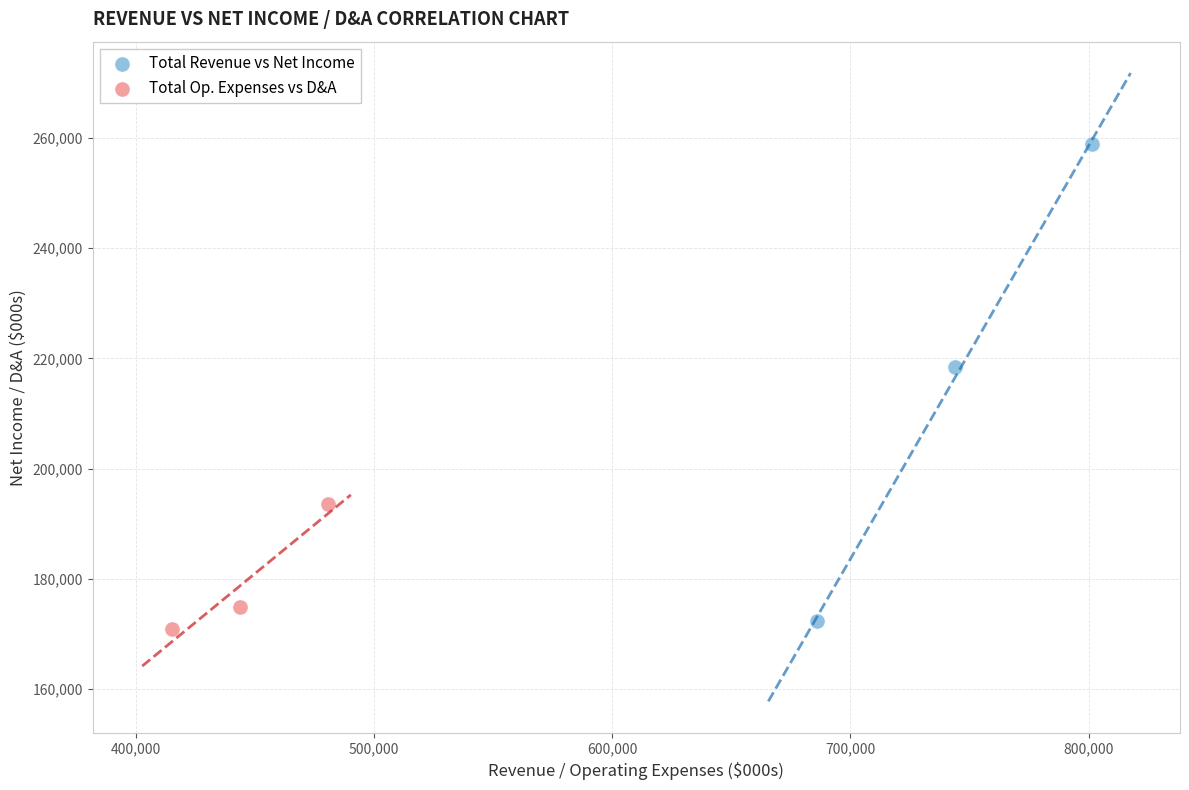

Which series has the widest spread of Y values?

Total Revenue vs Net Income